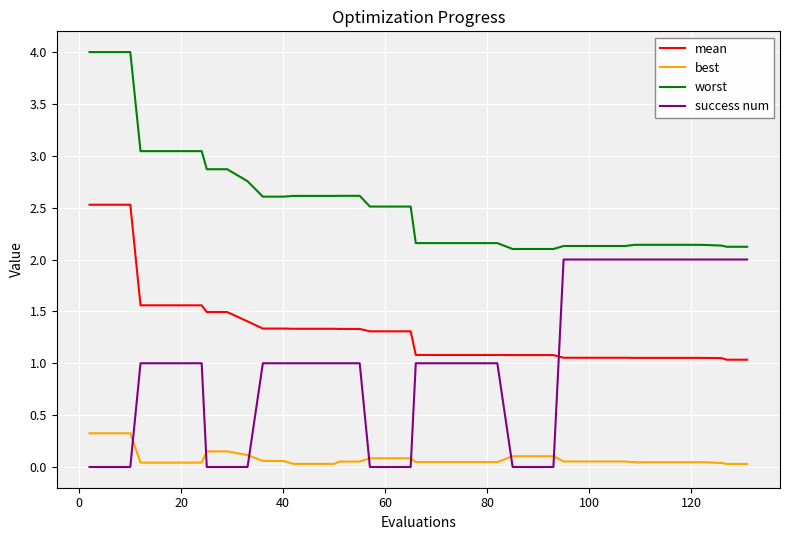

What is the lowest value of the worst series?

2.1